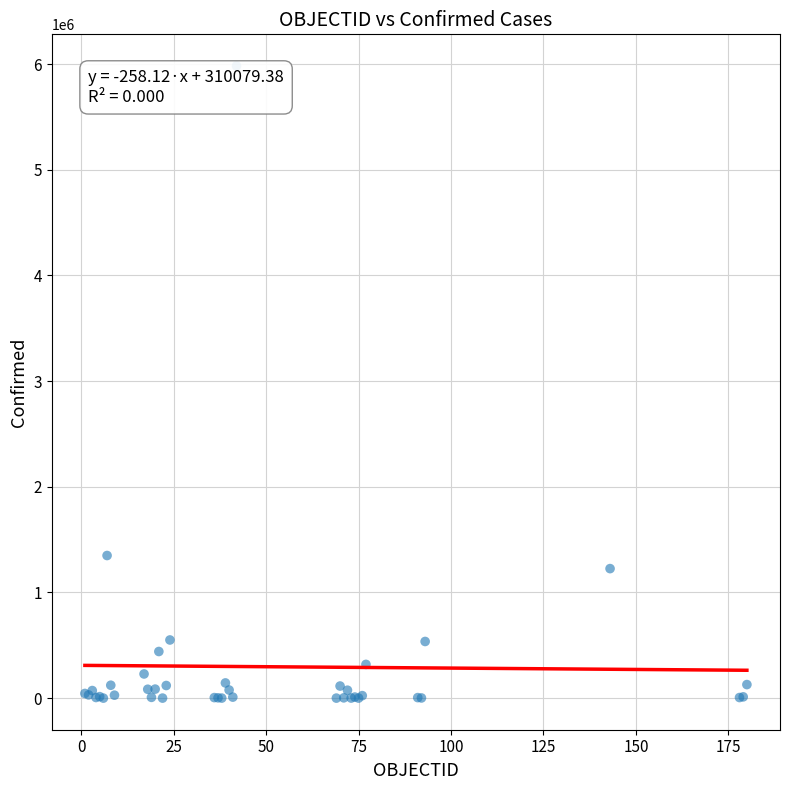

What Y value in the scatter plot is closest to 2990953?

1349434